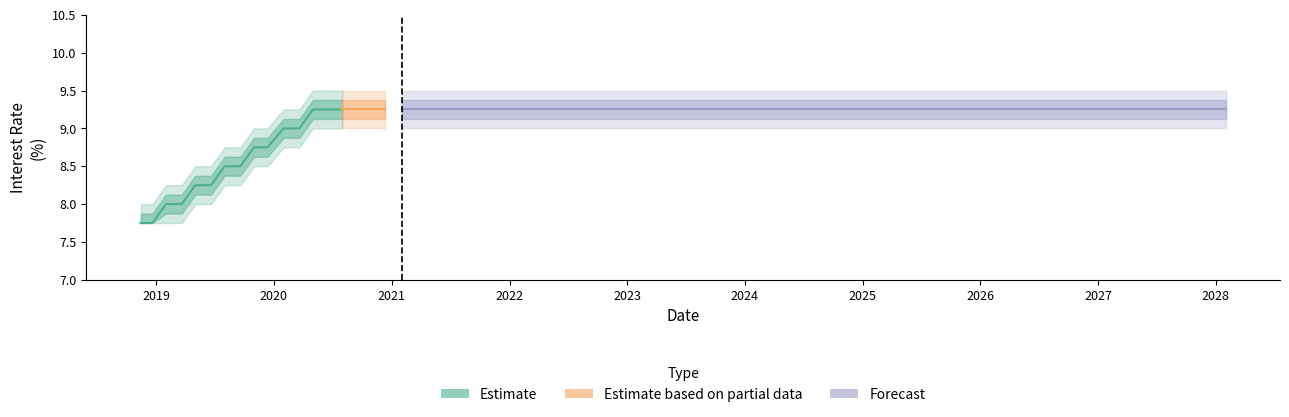

At how many categories does at least one series exceed 2?

28